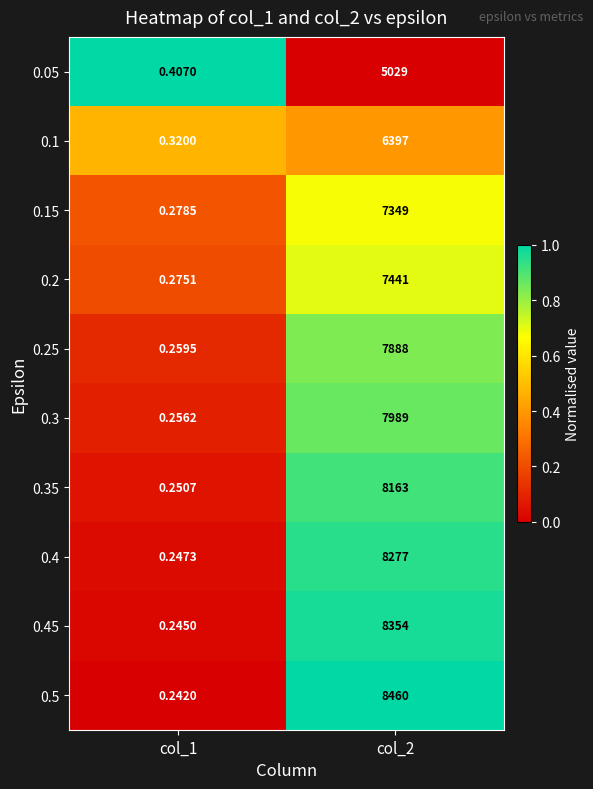

Is the value of 0.4 at col_1 greater than the value of 0.3 at col_2?

No